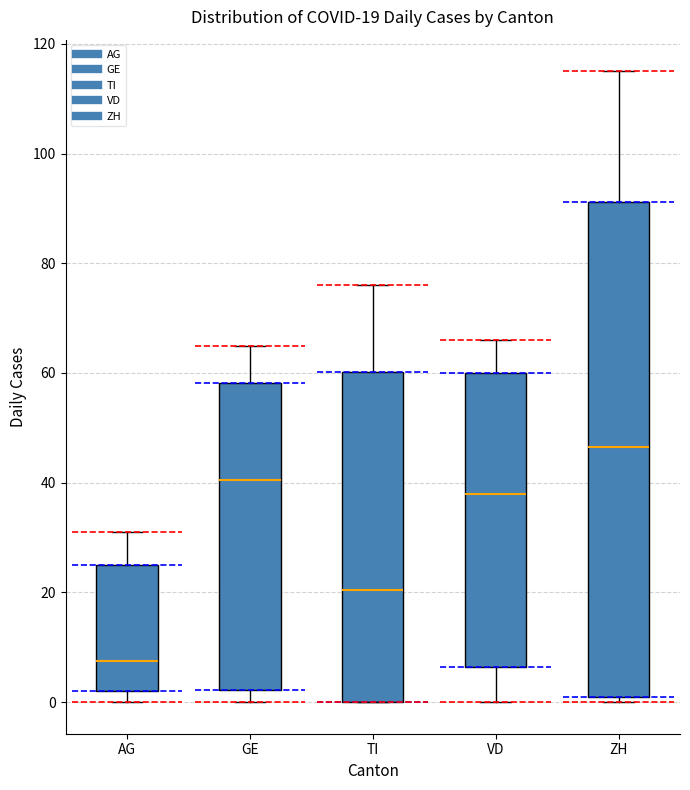

Which box is the tallest, from its lower edge to its upper edge?

ZH